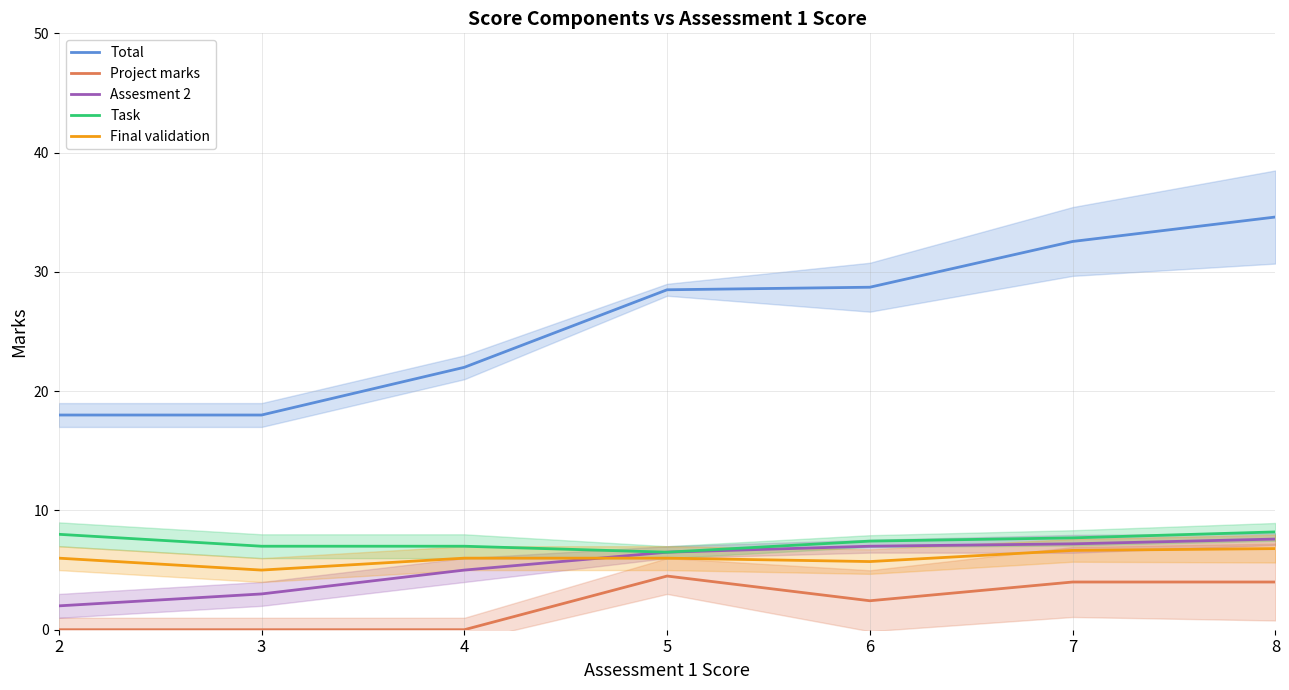

How many interior local valleys does the Project marks series have?

1